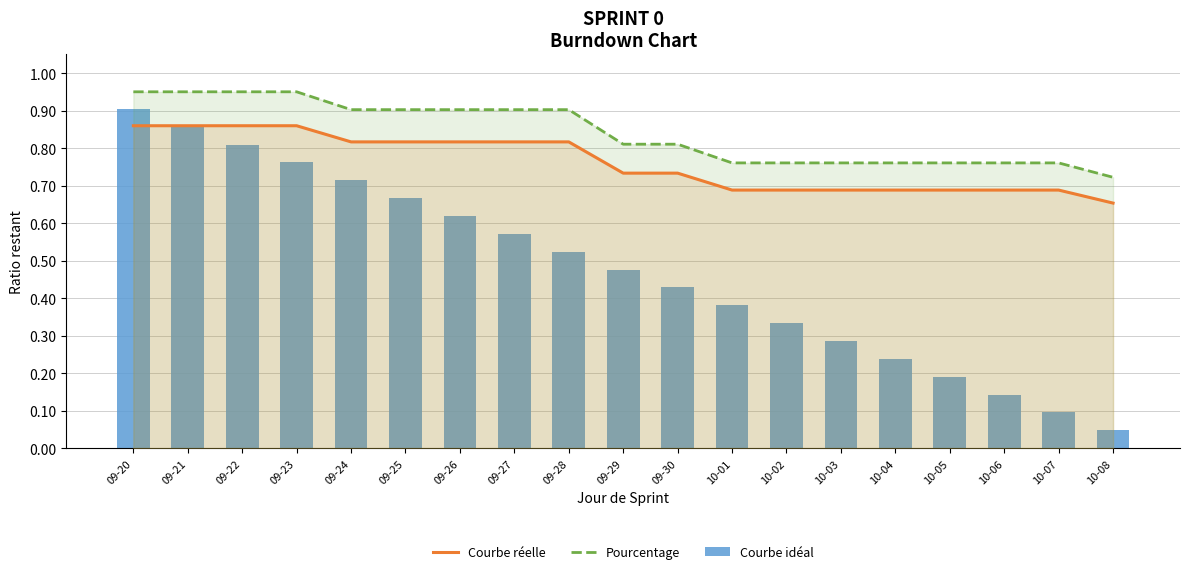

Between 09-25 and 10-08, which is larger?

09-25